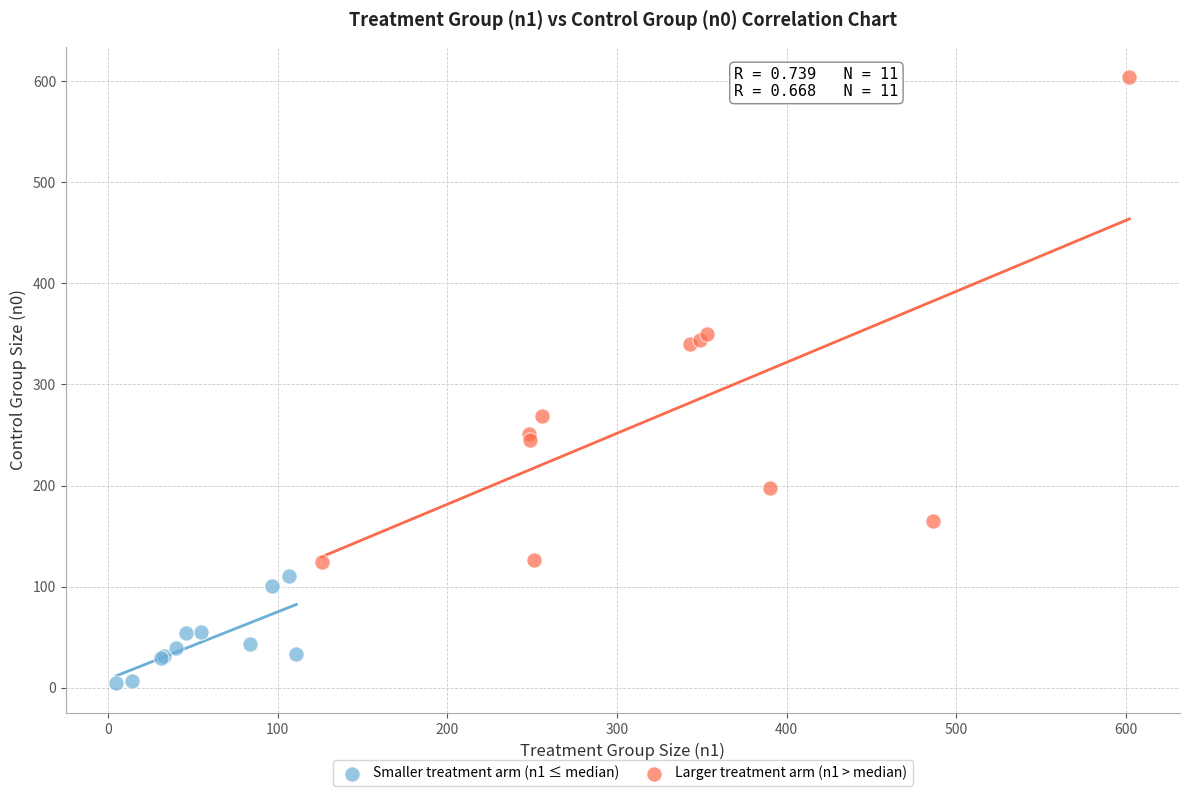

What are all the series names shown in the legend?

Smaller treatment arm (n1 ≤ median), Larger treatment arm (n1 > median)